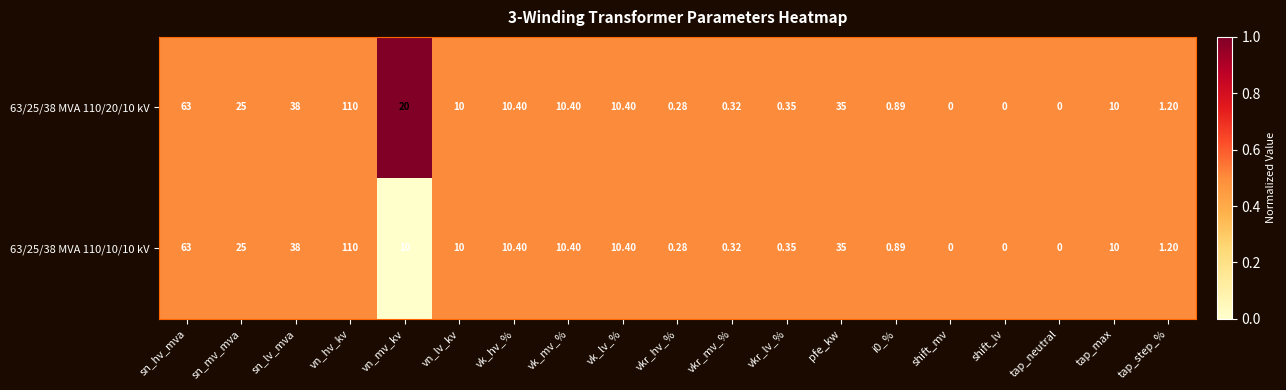

At which label is 63/25/38 MVA 110/10/10 kV closest to 55?

sn_hv_mva